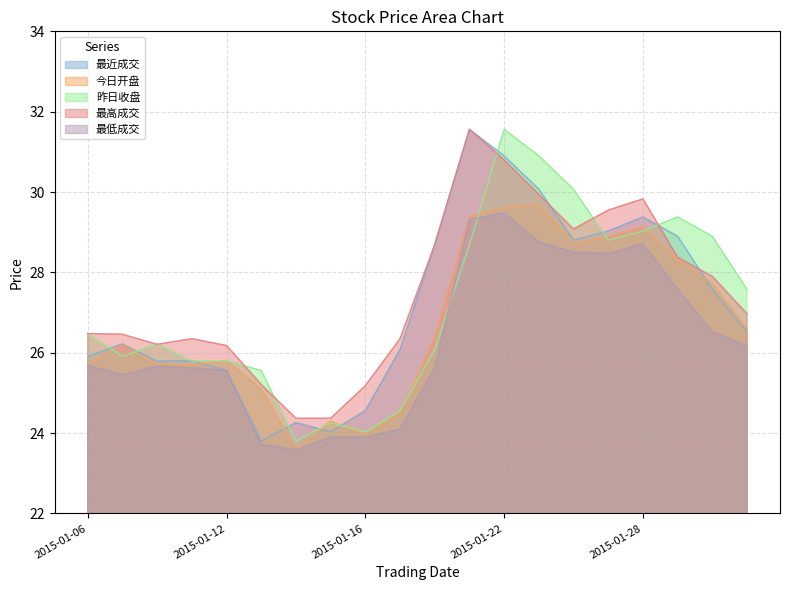

The value of 昨日收盘 at 2015-01-15 is 24.3. True or false?

True